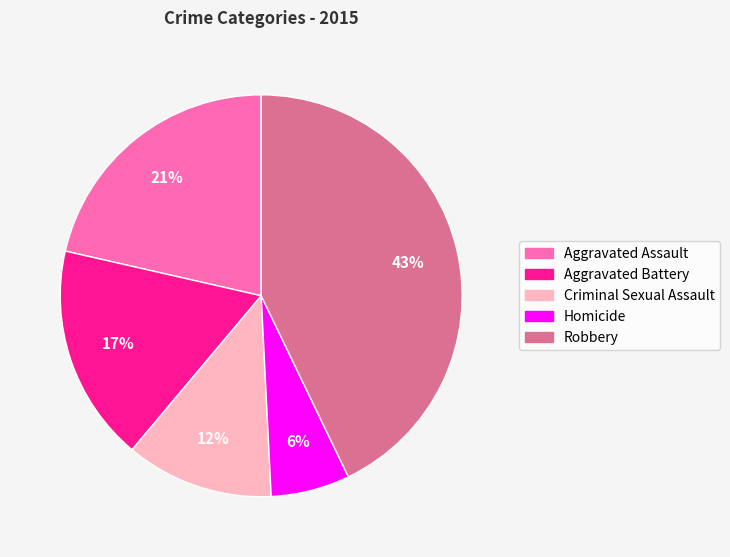

Is it true that Aggravated Assault is 21% of the pie?

True